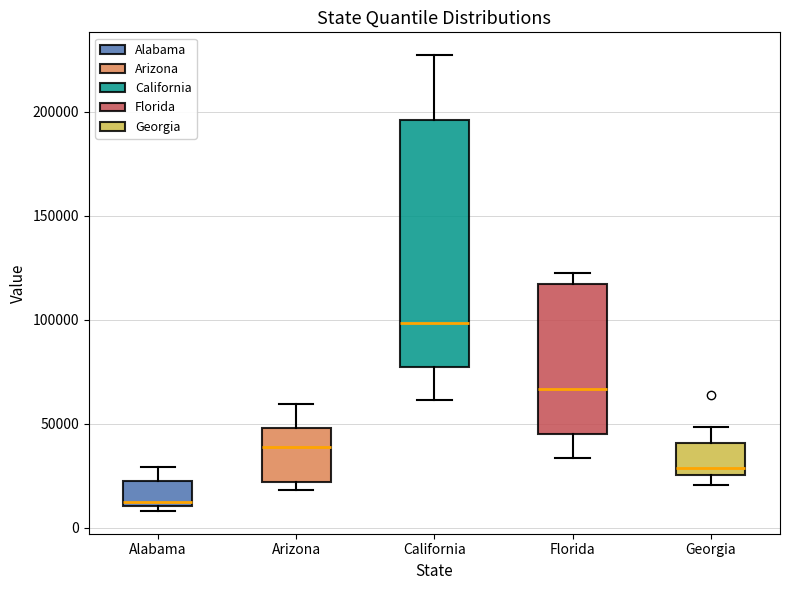

Which box's median line is the lowest?

Alabama